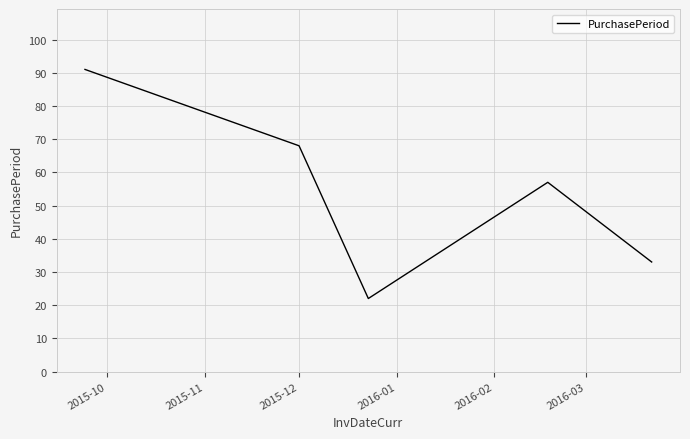

What is the difference between the second highest and minimum values?

46